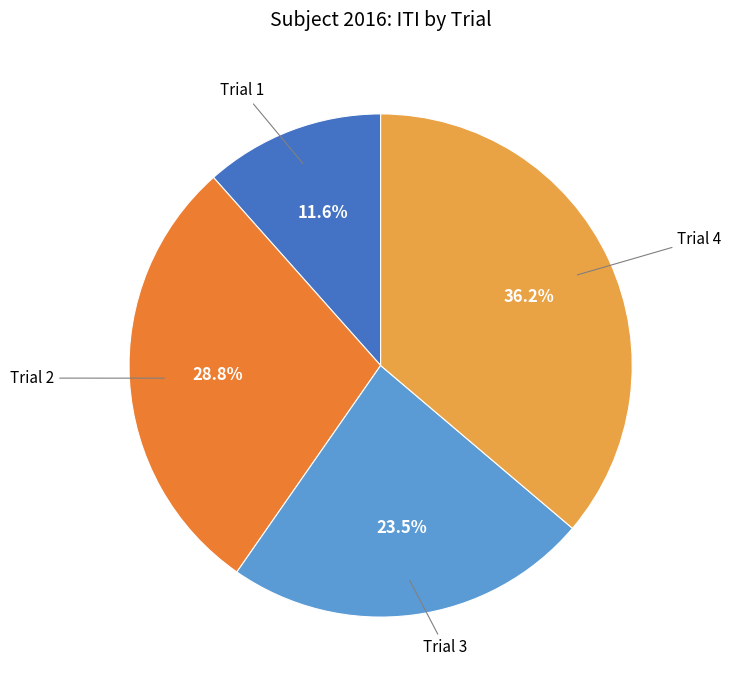

Does any single category account for the majority?

No